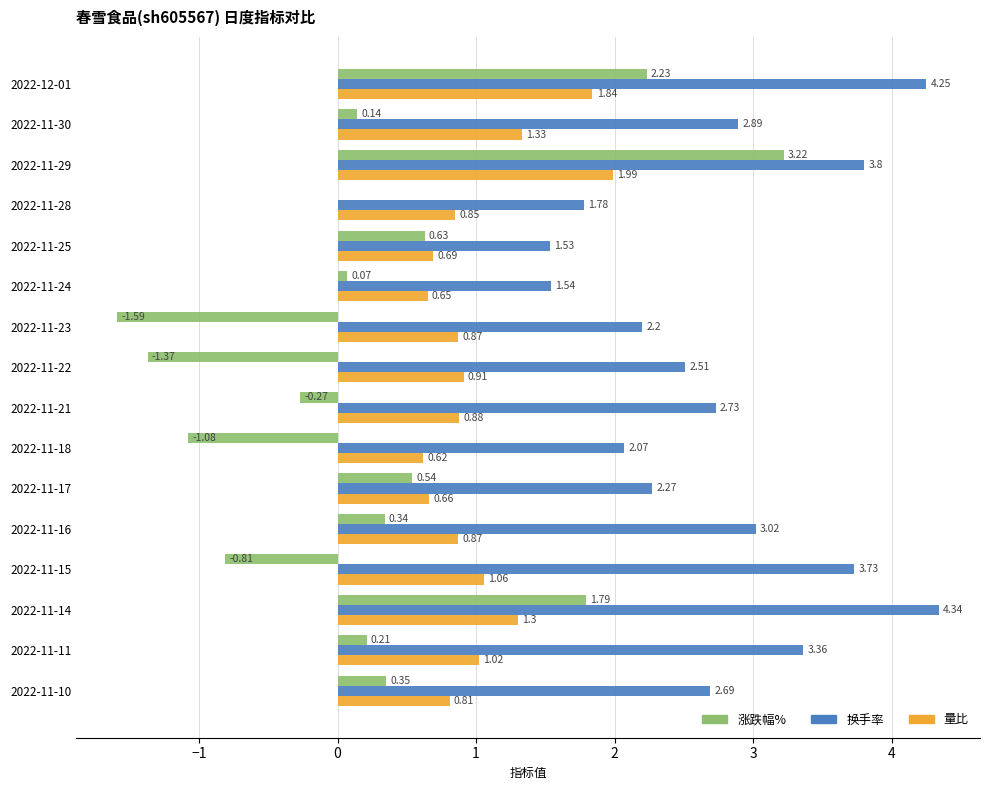

What is the sum of all 换手率 values?

44.7